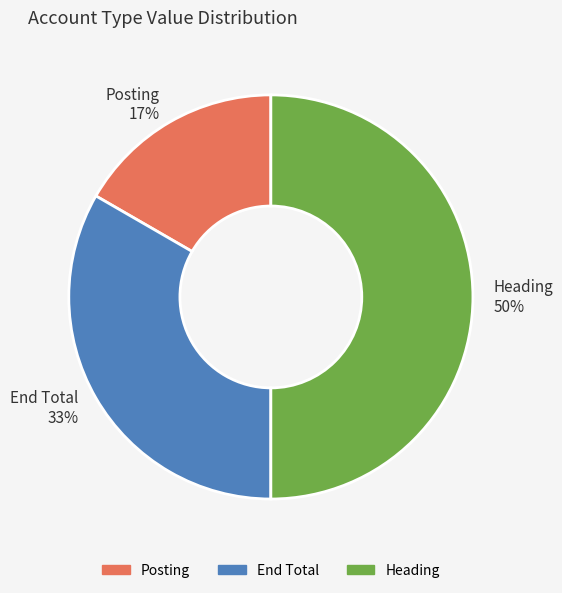

Is it true that Posting is 17% of the pie?

True